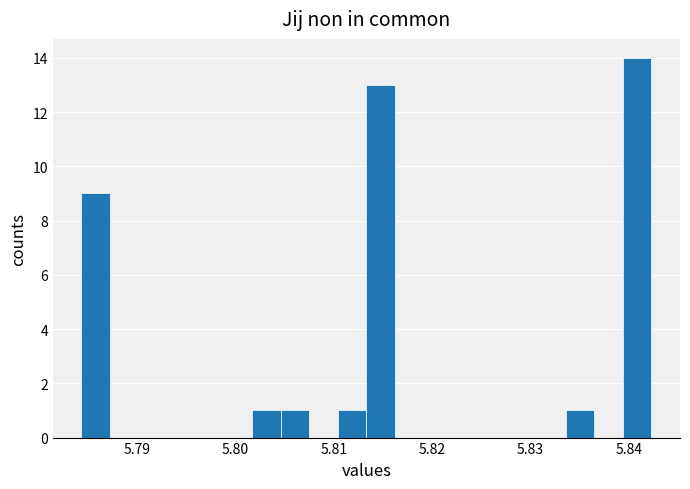

Around what value on the x-axis is the tallest bar? Give the approximate position of its centre, as read against the axis.

5.841